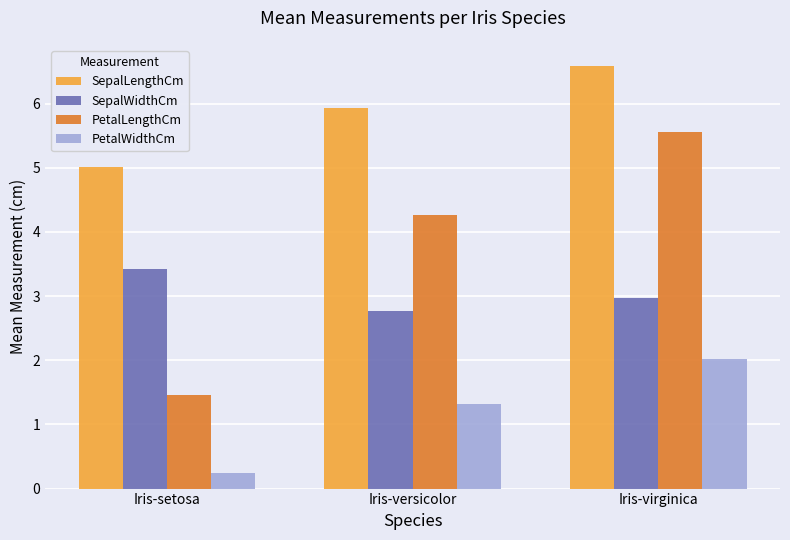

Are the bars horizontal?

No